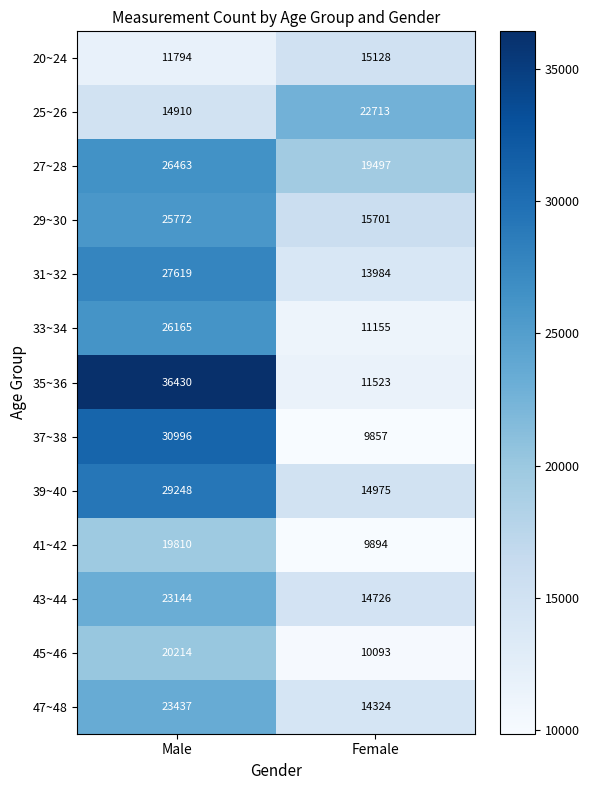

List the series in order of their peak value, highest first.

35~36, 37~38, 39~40, 31~32, 27~28, 33~34, 29~30, 47~48, 43~44, 25~26, 45~46, 41~42, 20~24